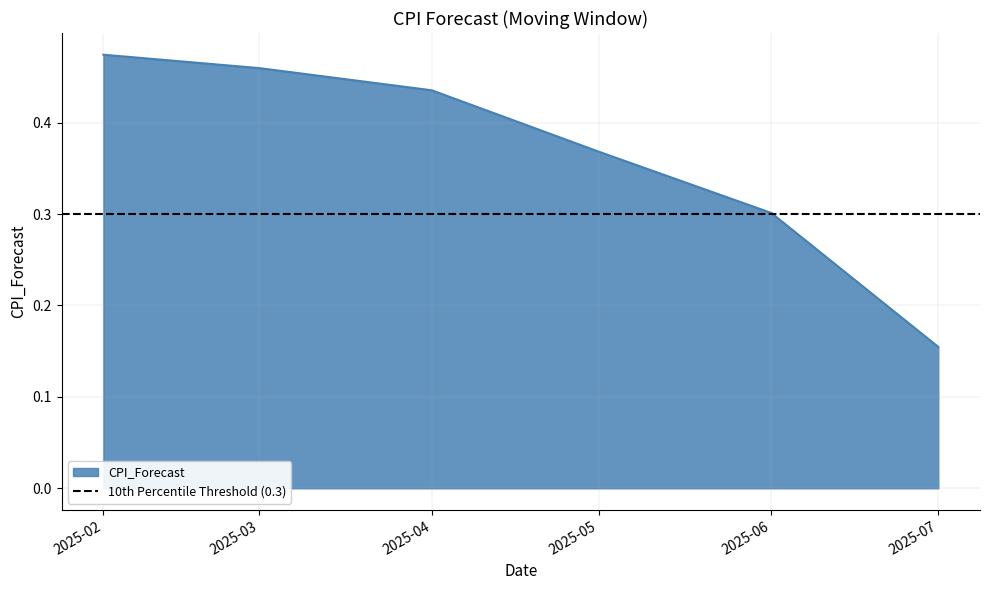

What is the difference between the maximum and second lowest values?

0.2